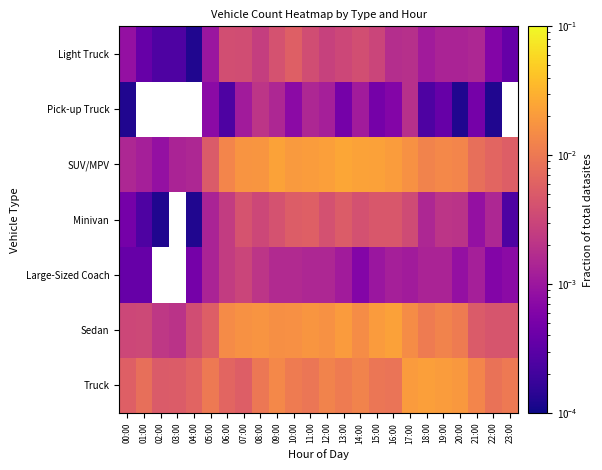

True or false: Sedan has a value of 0.0 at 03:00.

False